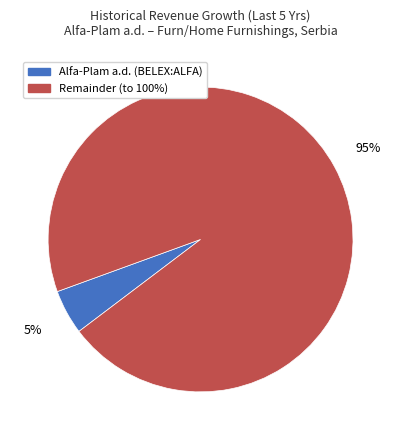

Count the number of slices in the pie.

2